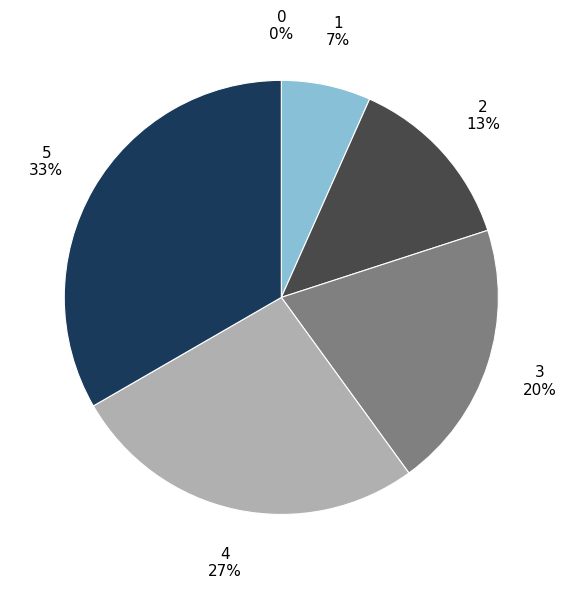

Which category has the biggest portion of the pie?

5